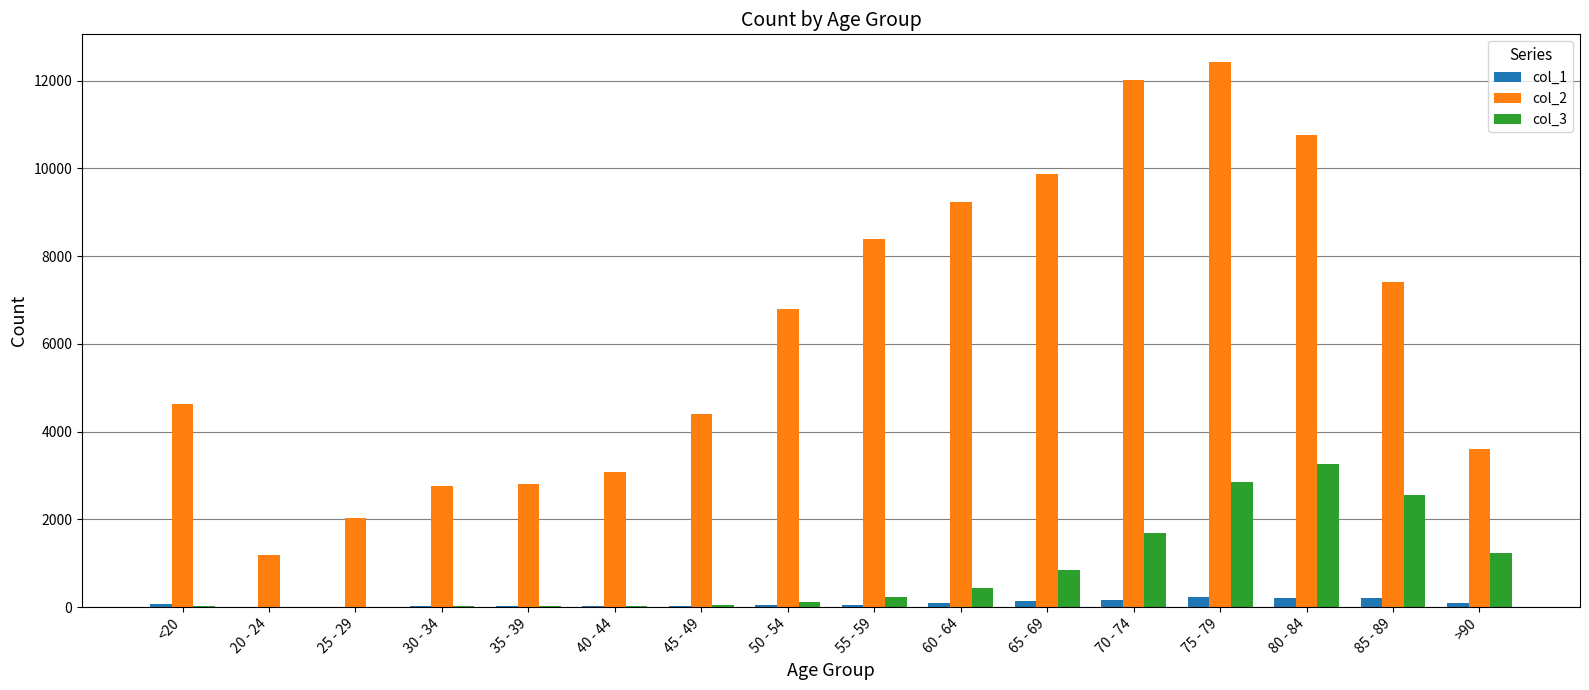

The value of col_3 at 80 - 84 is 3273. True or false?

True